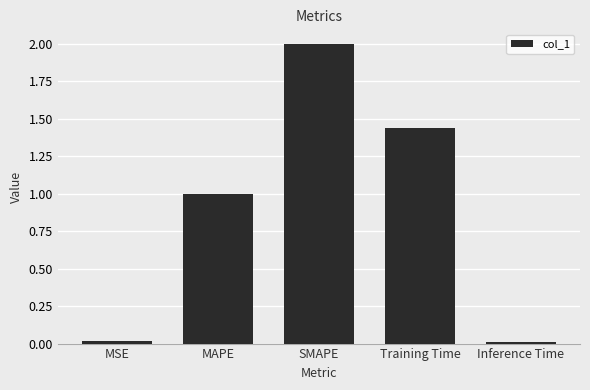

What is the average value?

0.9